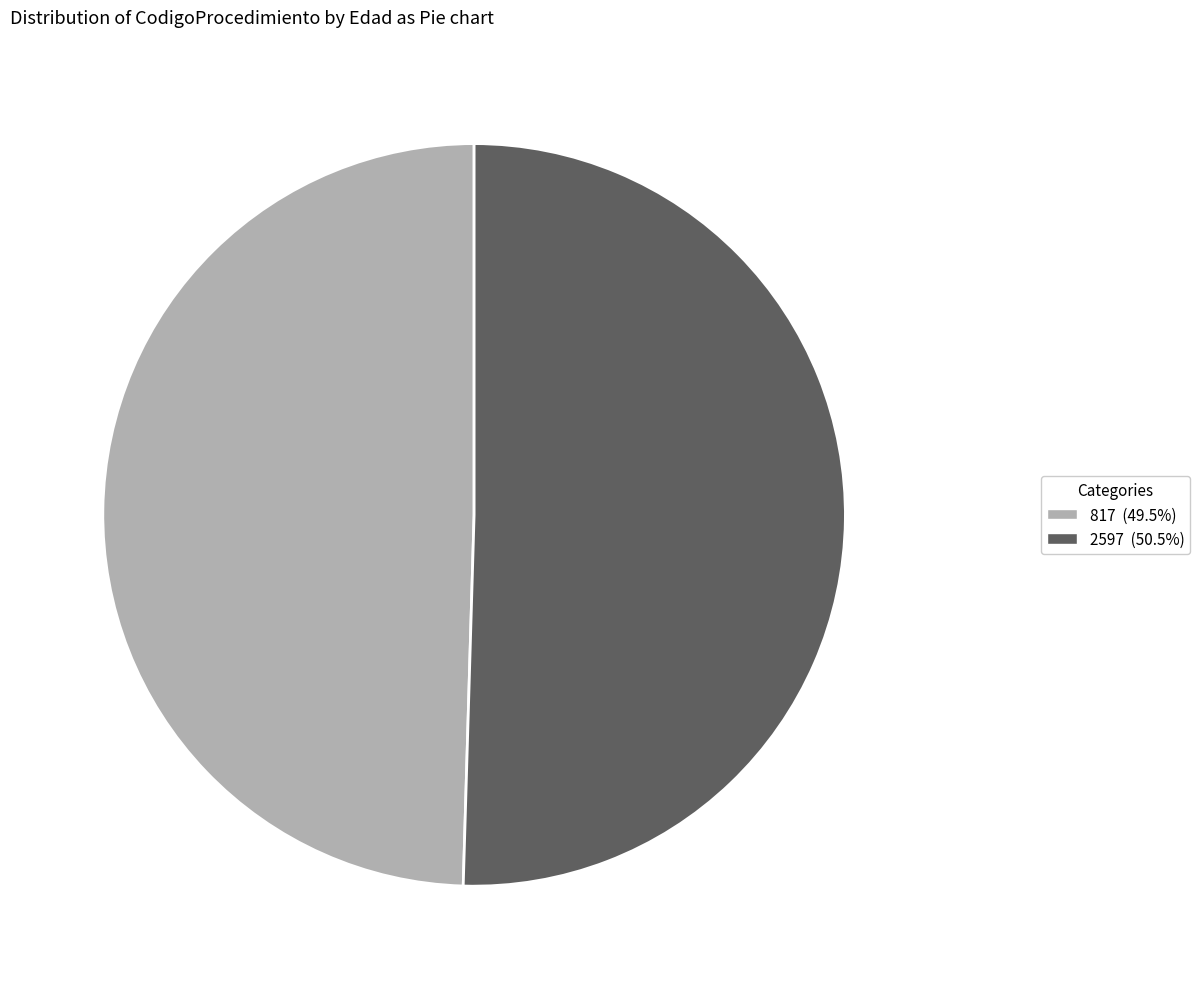

What is the largest slice in the pie chart?

2597